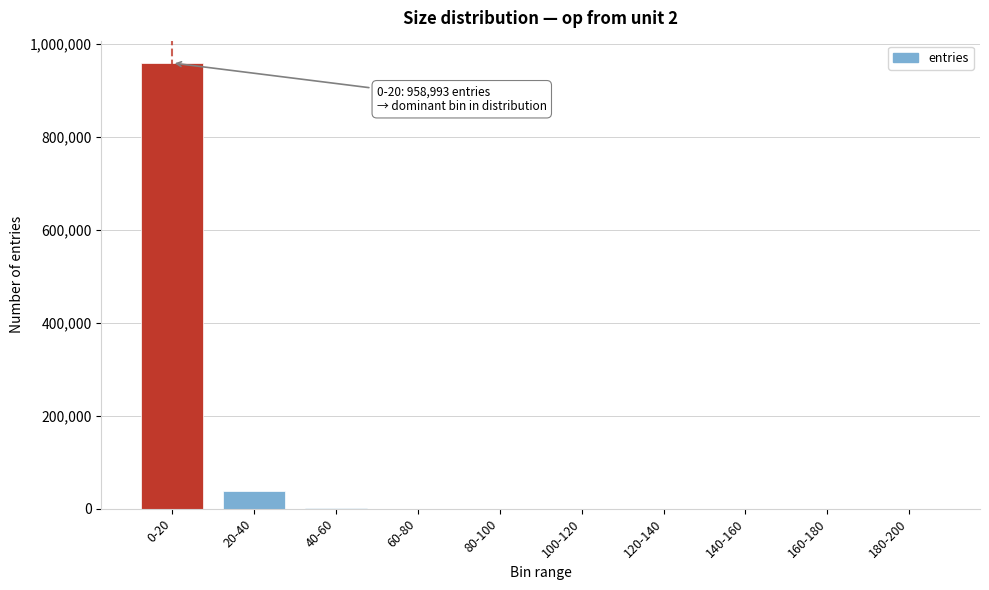

What is the sum of all values?

1000000